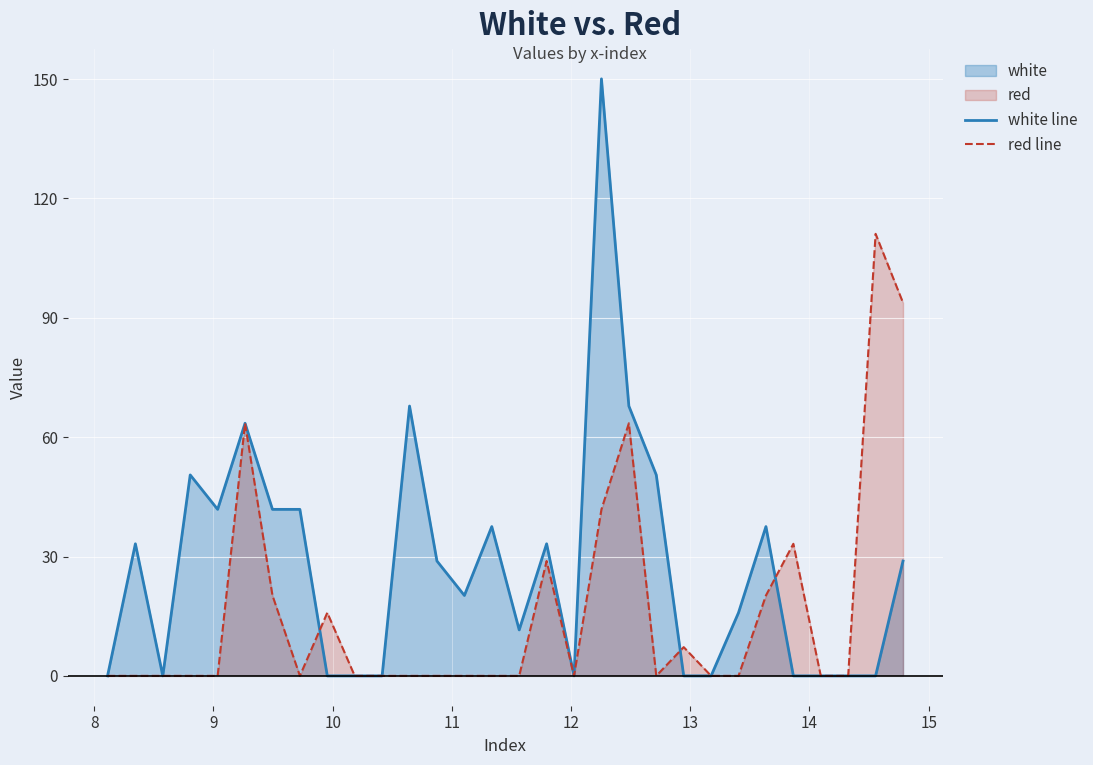

Which series has the largest total across all categories?

white line